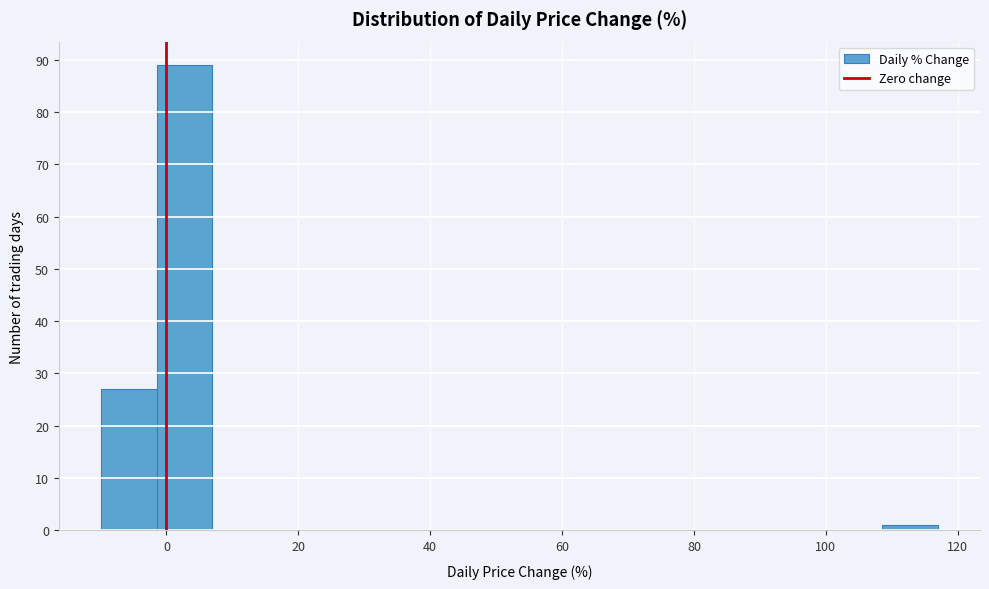

Reading left to right, transcribe this chart: for each bar, give the range it covers on the x-axis and its height. Neither the bar edges nor the heights are printed on the chart, so give them approximately, as read against the axes.

-10 to -2: 27
-2 to 6: 89
6 to 16: 0
16 to 24: 0
24 to 32: 0
32 to 40: 0
40 to 50: 0
50 to 58: 0
58 to 66: 0
66 to 74: 0
74 to 84: 0
84 to 92: 0
92 to 100: 0
100 to 108: 0
108 to 118: 1